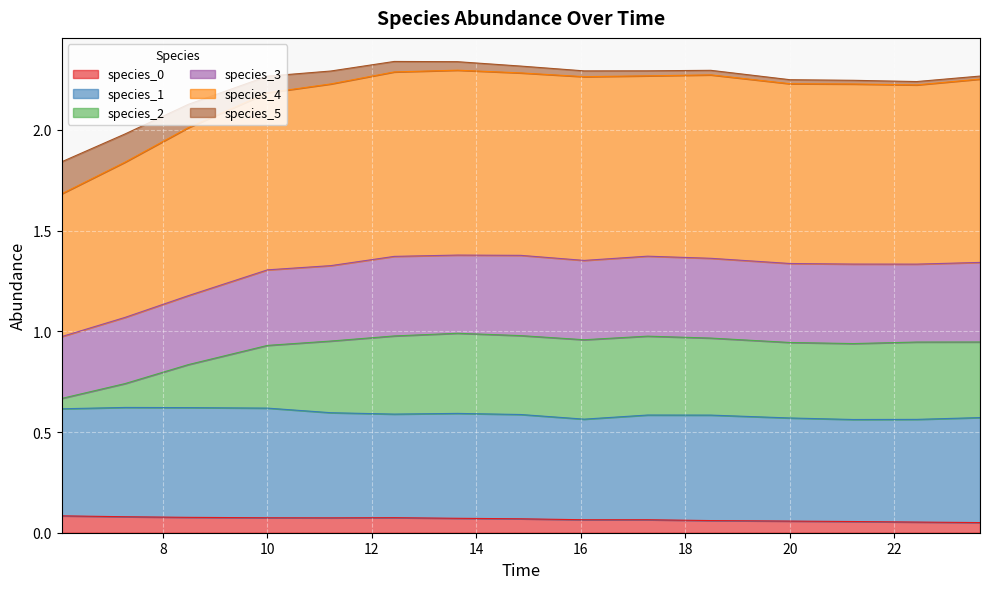

Rank the categories by species_2 value from highest to lowest.

13.636363636363637, 14.84848484848485, 17.272727272727273, 12.424242424242424, 18.484848484848484, 16.060606060606062, 23.63636363636364, 20.0, 21.21212121212121, 22.424242424242426, 11.212121212121213, 10.0, 8.484848484848484, 7.272727272727273, 6.0606060606060606